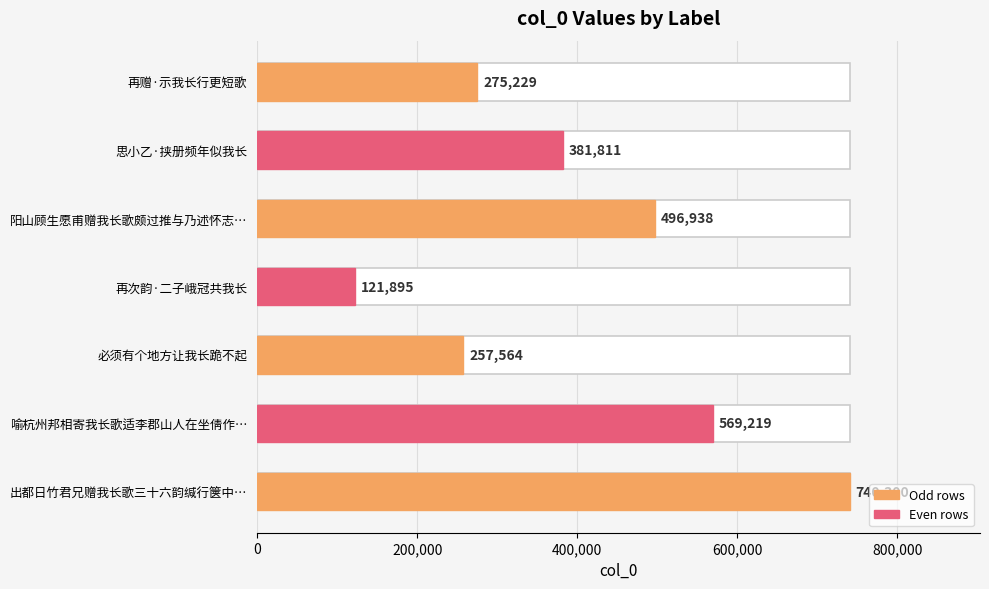

Does the chart contain stacked bars?

No